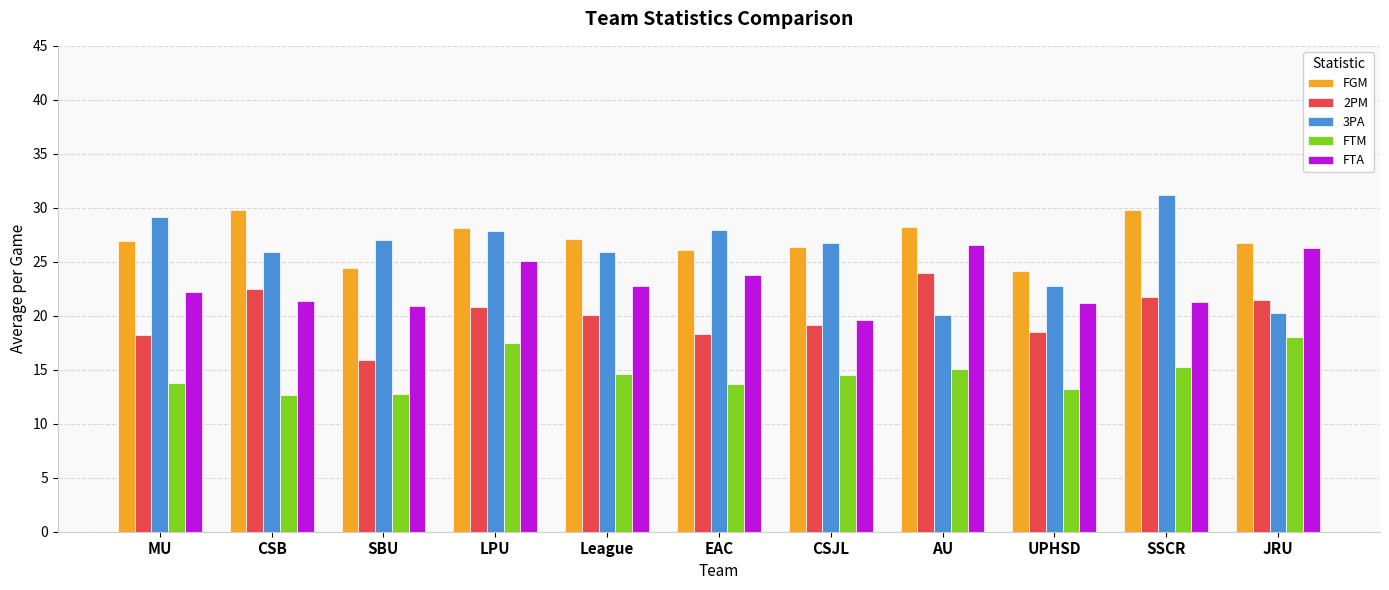

What is the label of the 1st bar from the left?

MU